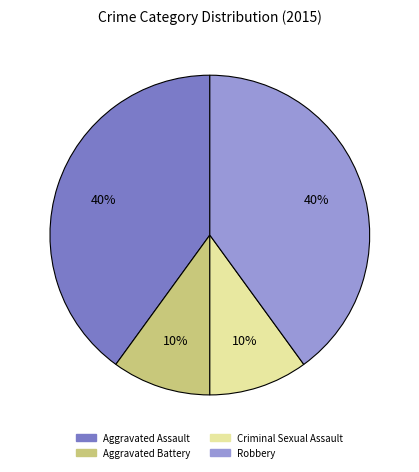

The Robbery slice represents 40% of the pie. True or false?

True